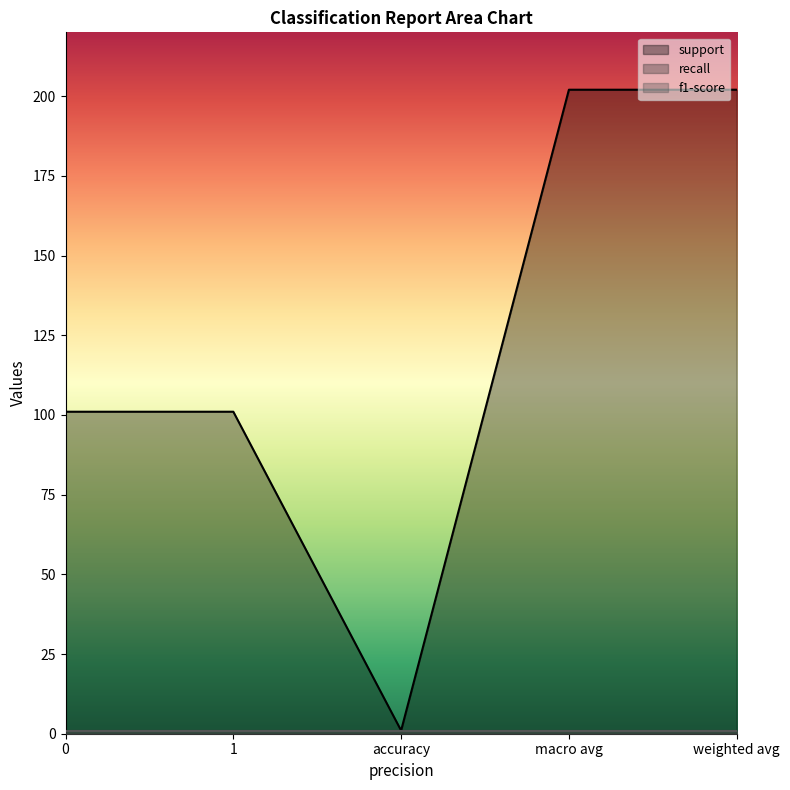

Rank the categories by support value from lowest to highest.

accuracy, 0, 1, macro avg, weighted avg